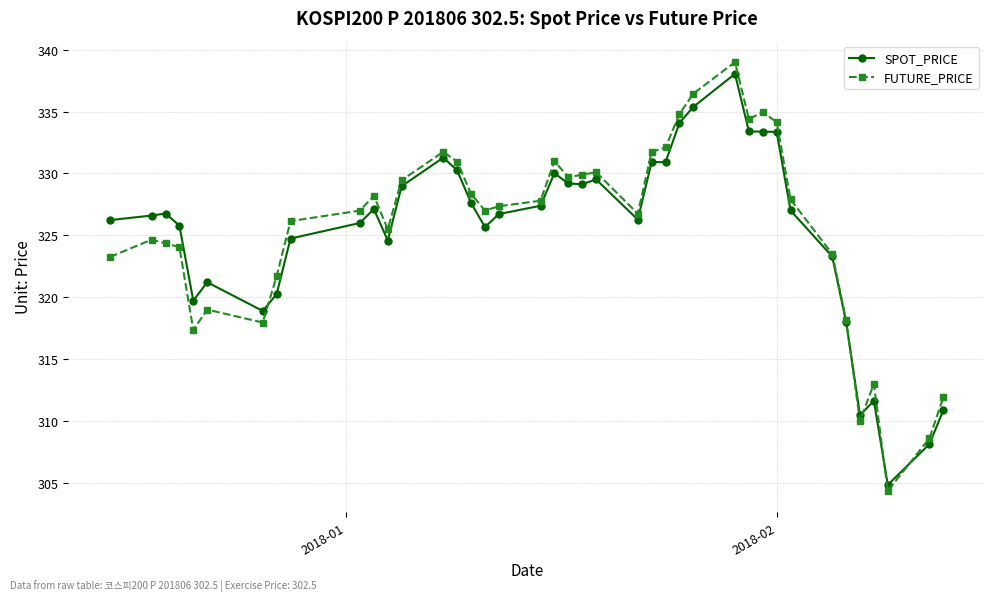

What is the lowest value of the SPOT_PRICE series?

304.8